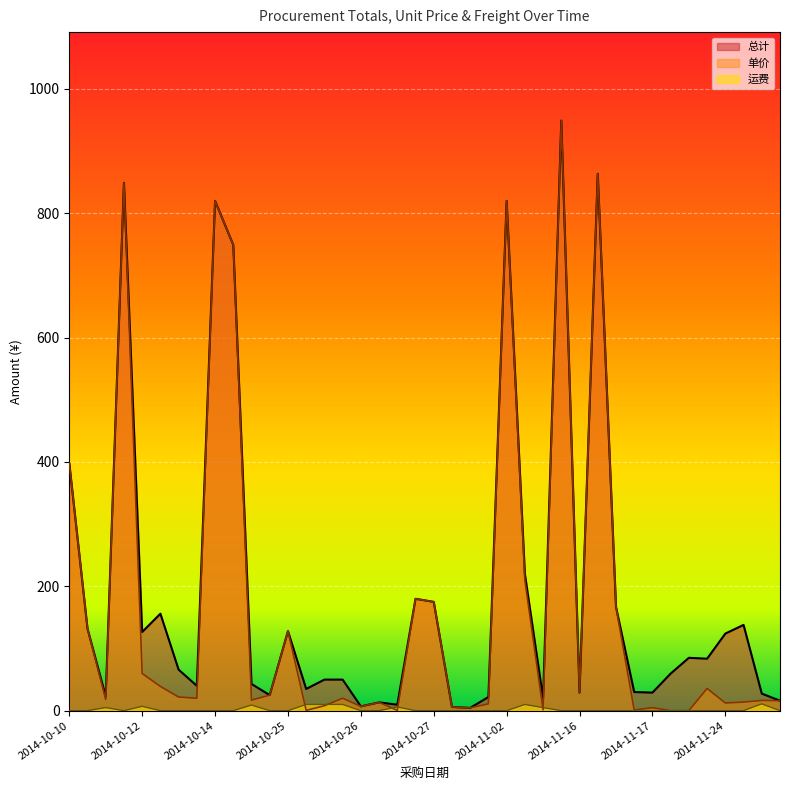

What is the highest value of the 运费 series?

11.0